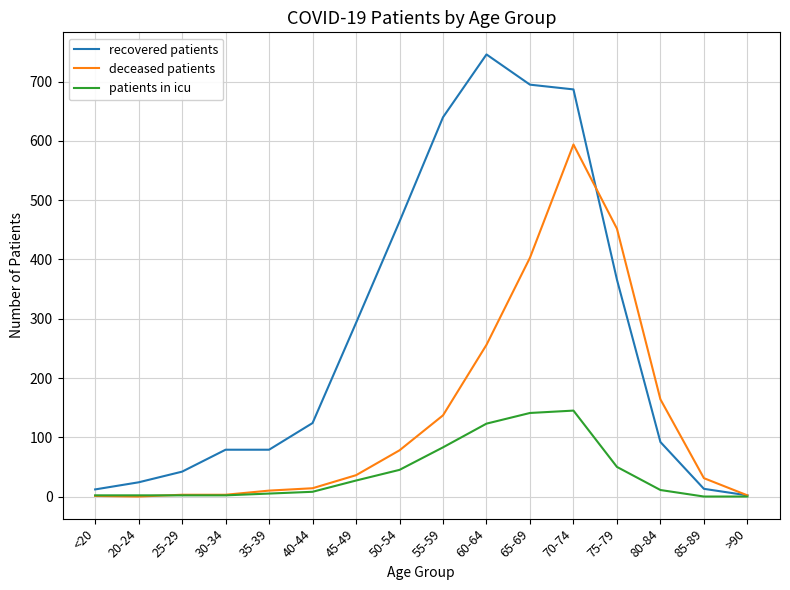

Rank the series by their average value, from highest to lowest.

recovered patients, deceased patients, patients in icu